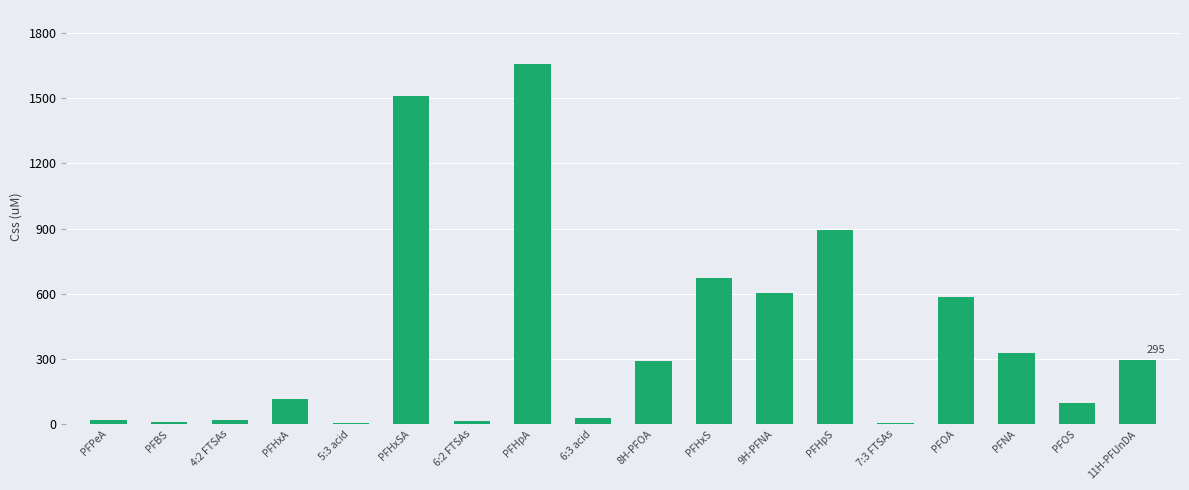

What is the change in value from PFHxSA to PFNA?

-1187.2